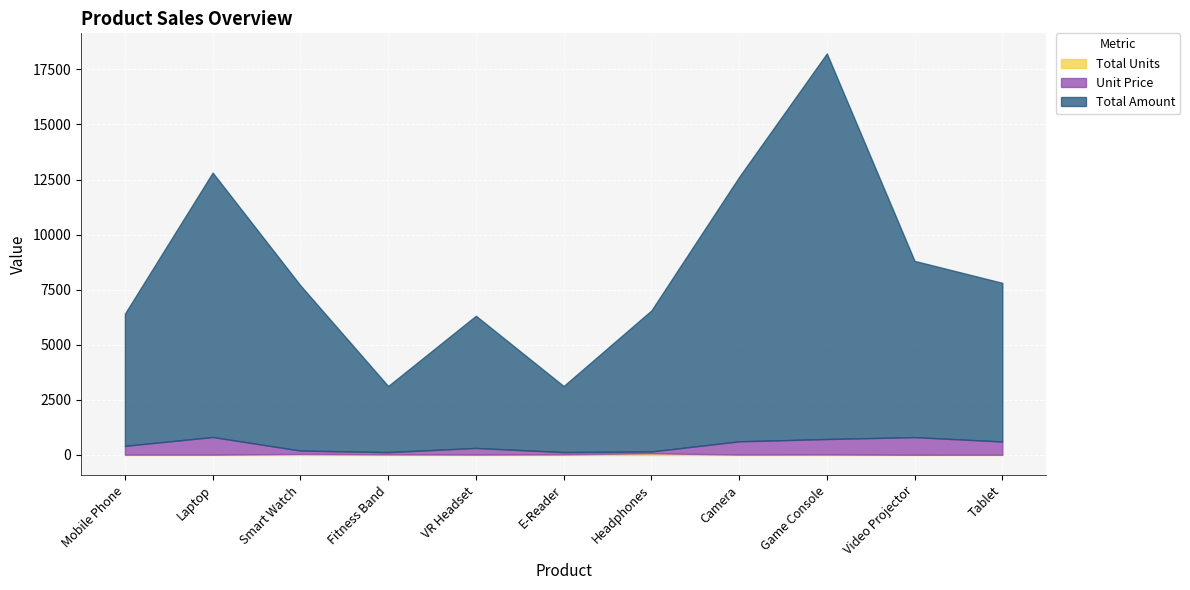

Between VR Headset and Fitness Band, which is larger?

Fitness Band